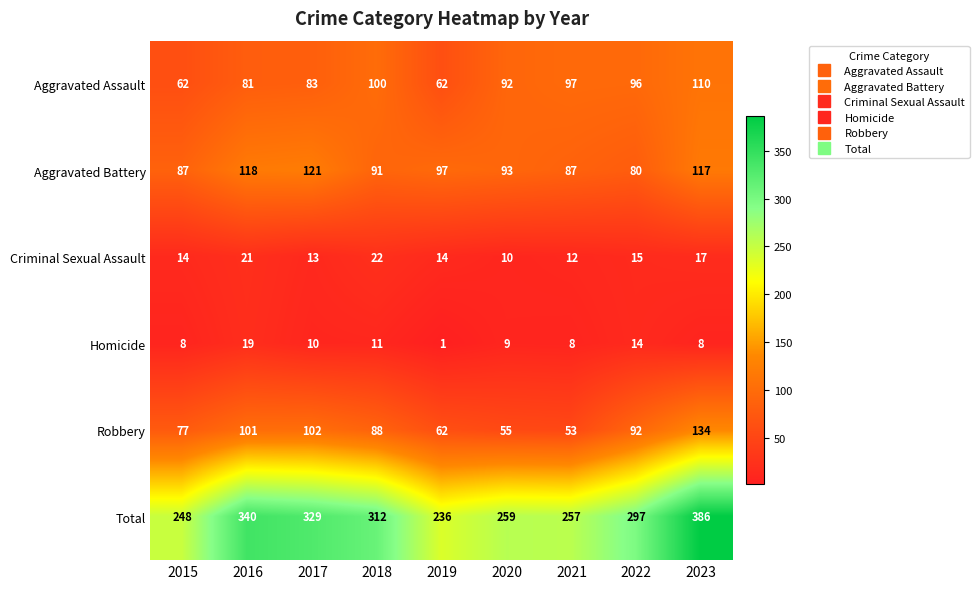

Where does the Homicide series first go above 9?

2016